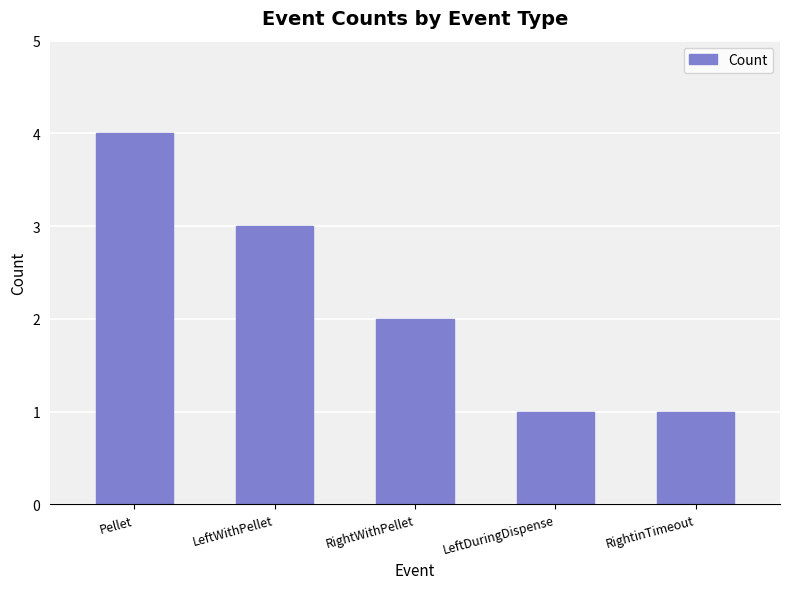

What is the ratio of the value at Pellet to the value at RightWithPellet?

2.0